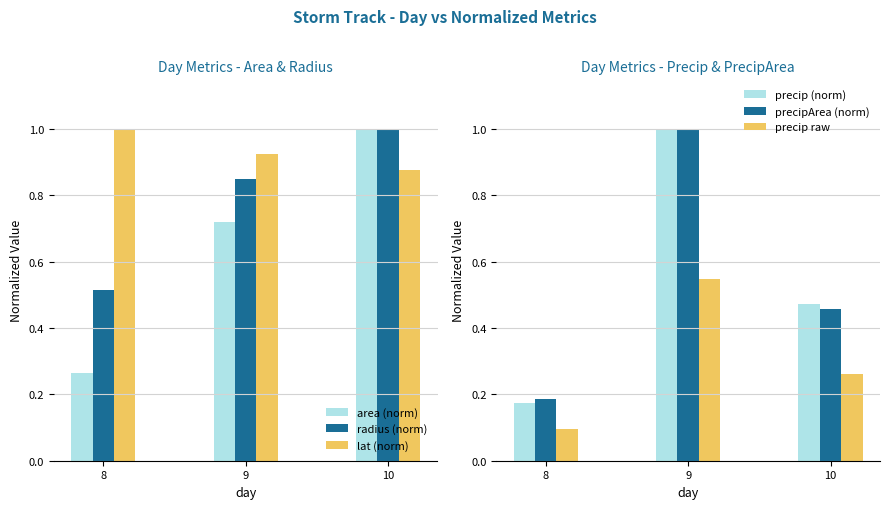

Between 9 and 10, which is larger?

10